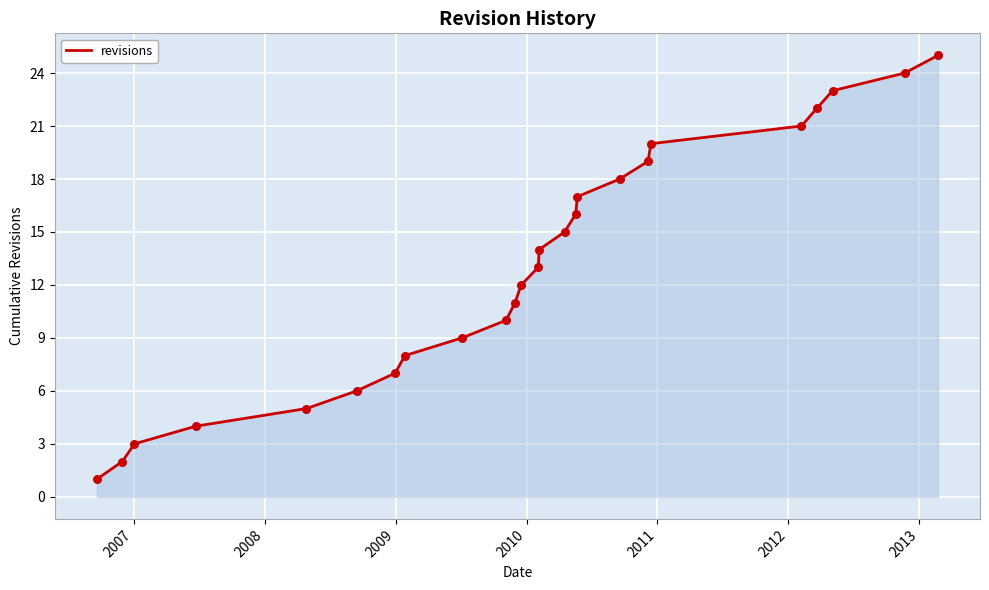

What is the greatest value displayed?

25